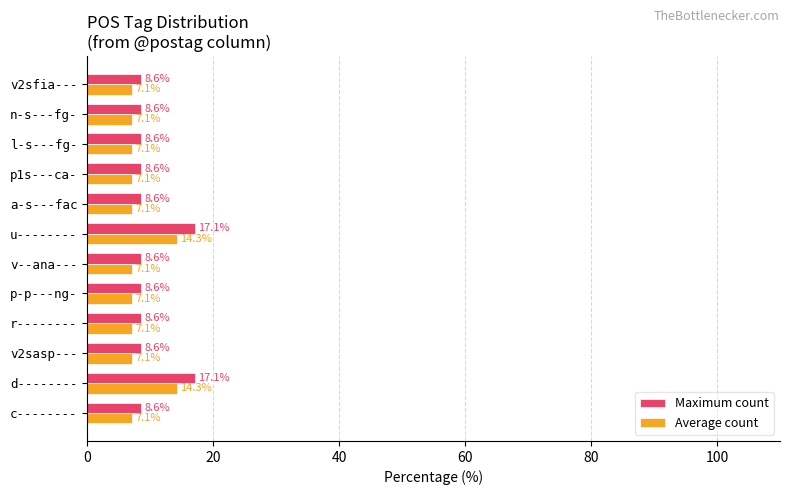

Rank the series by their average value, from lowest to highest.

Average count, Maximum count